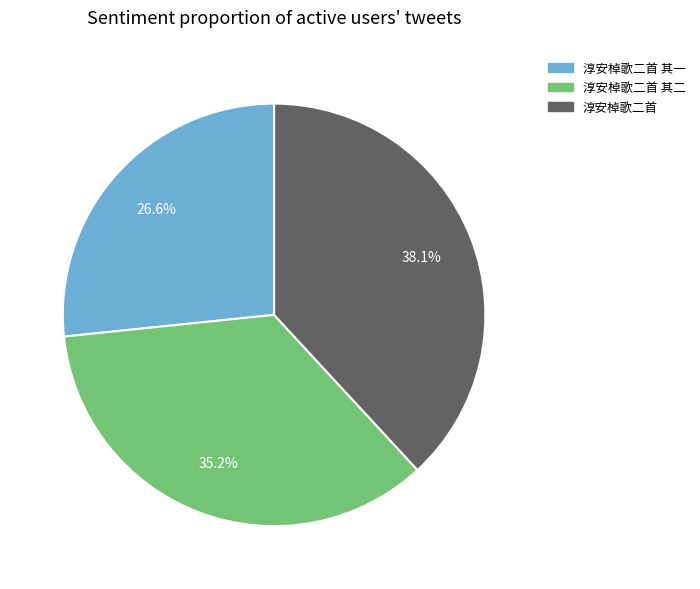

Is there a majority slice in this chart?

No